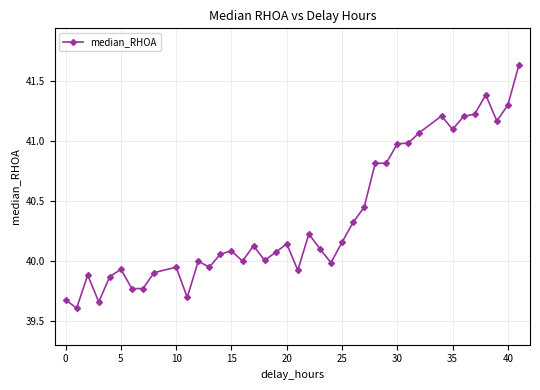

What is the difference between the maximum and minimum values?

2.0